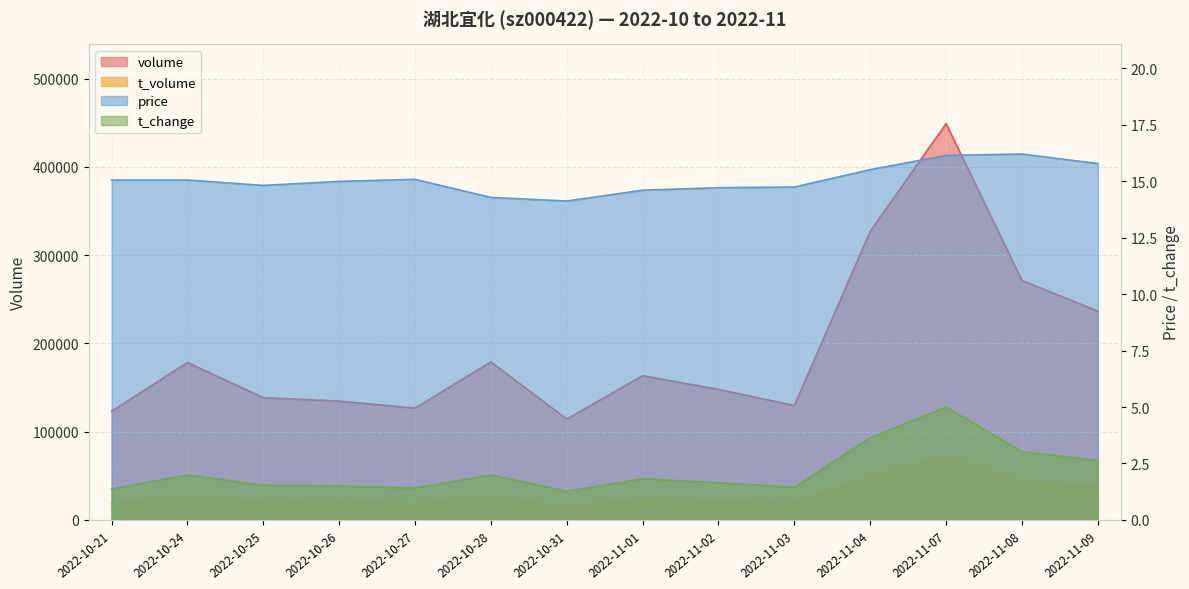

Which series has the widest spread of values?

volume